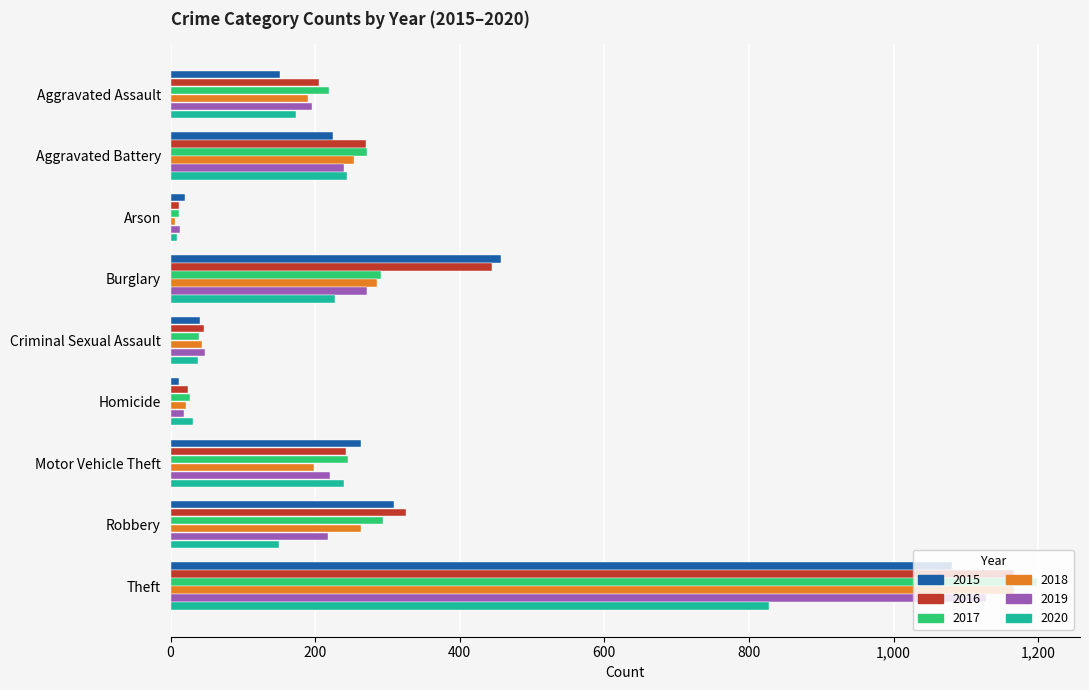

At which label is 2019 closest to 570?

Burglary